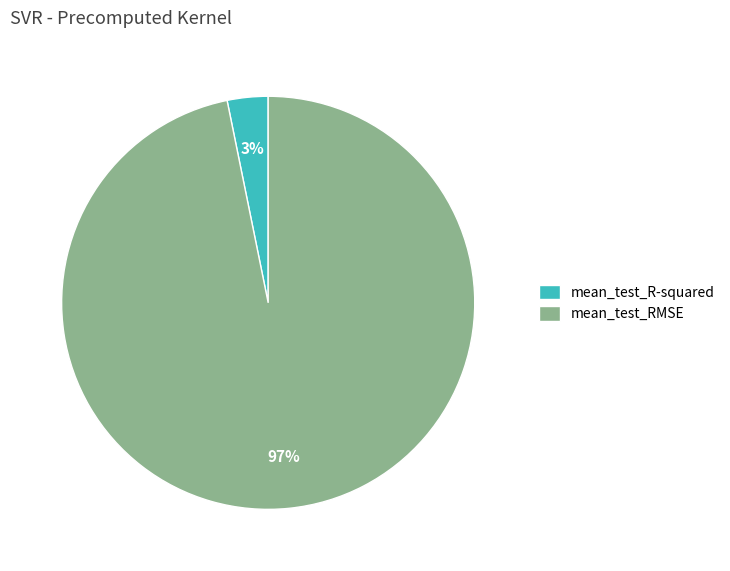

To the nearest percent, what is the difference between the mean_test_RMSE and mean_test_R-squared slice percentages?

94%